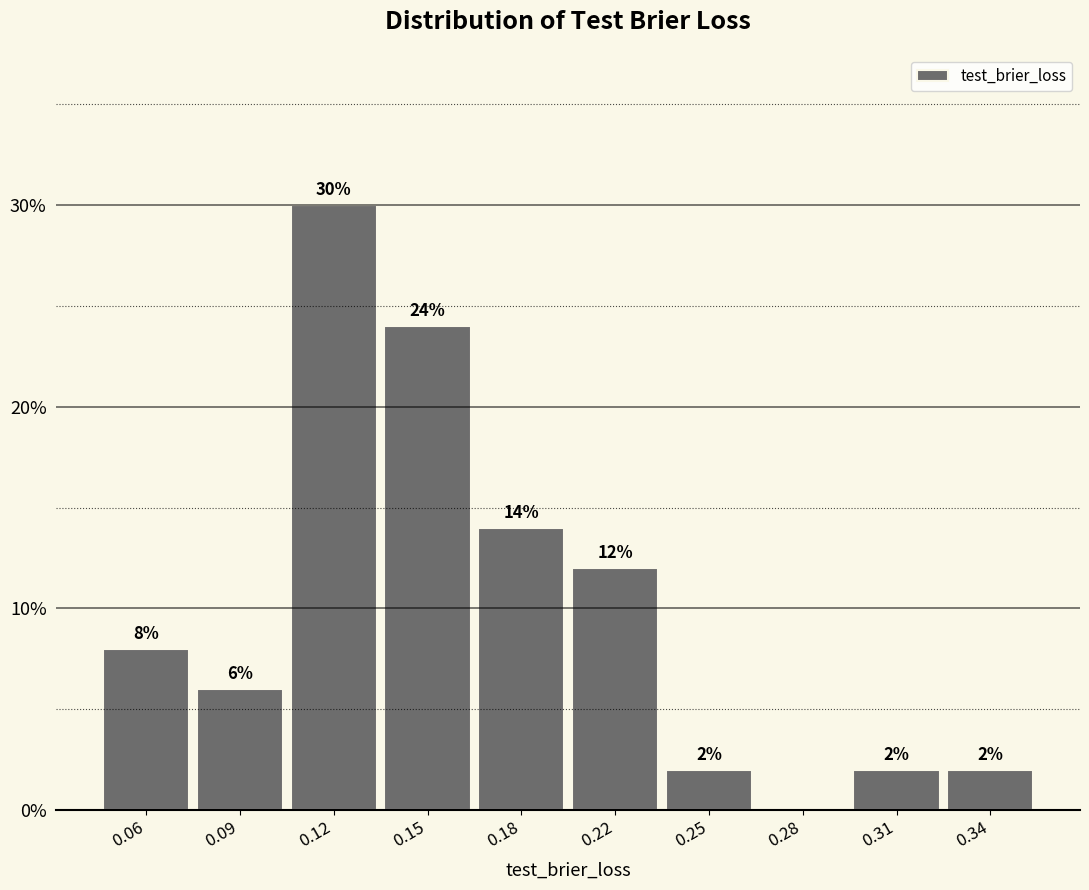

Reading left to right, extract all data points from this chart.

0.06=8.0	0.09=6.0	0.12=30.0	0.15=24.0	0.18=14.0	0.22=12.0	0.25=2.0	0.28=0.0	0.31=2.0	0.34=2.0